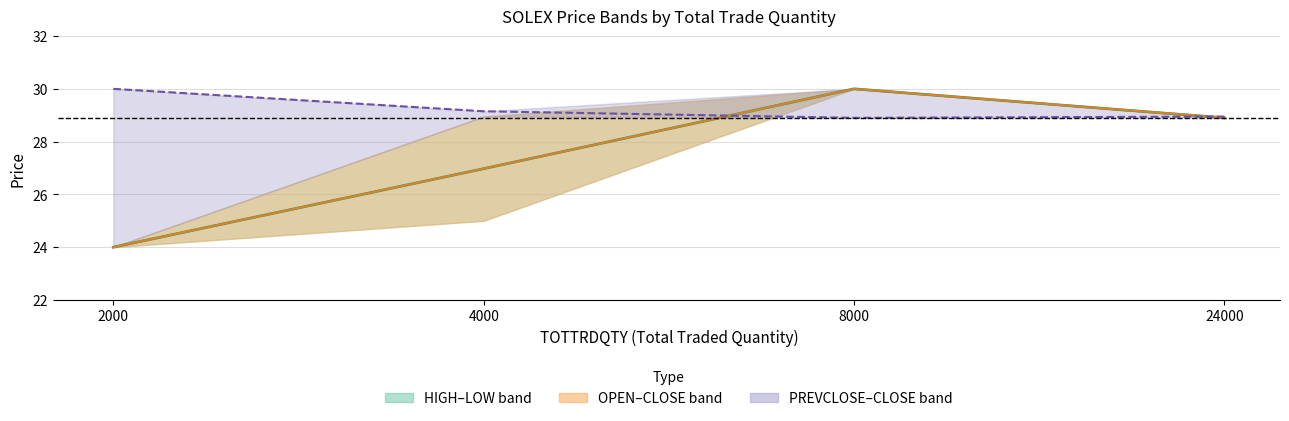

Where is the first local minimum for PREVCLOSE?

8000